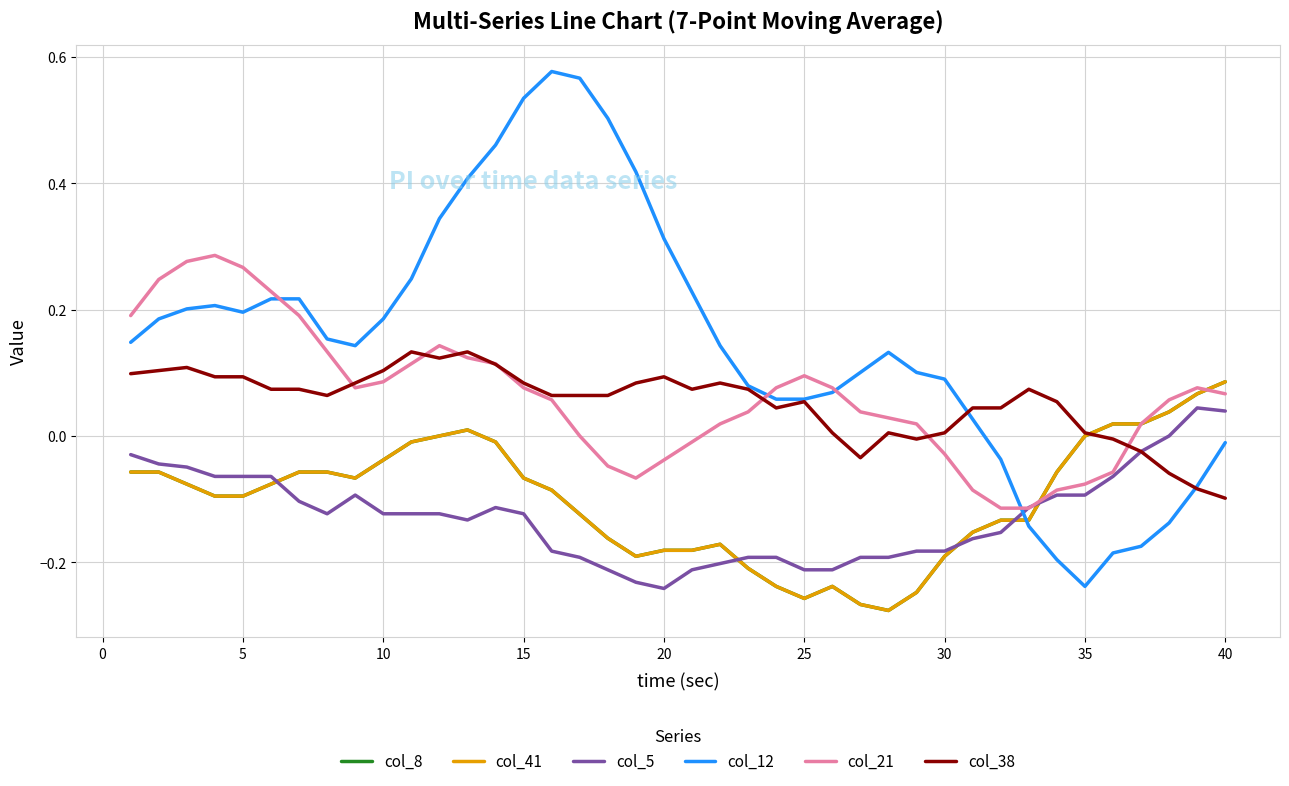

List the series in order of their peak value, highest first.

col_12, col_21, col_38, col_8, col_41, col_5